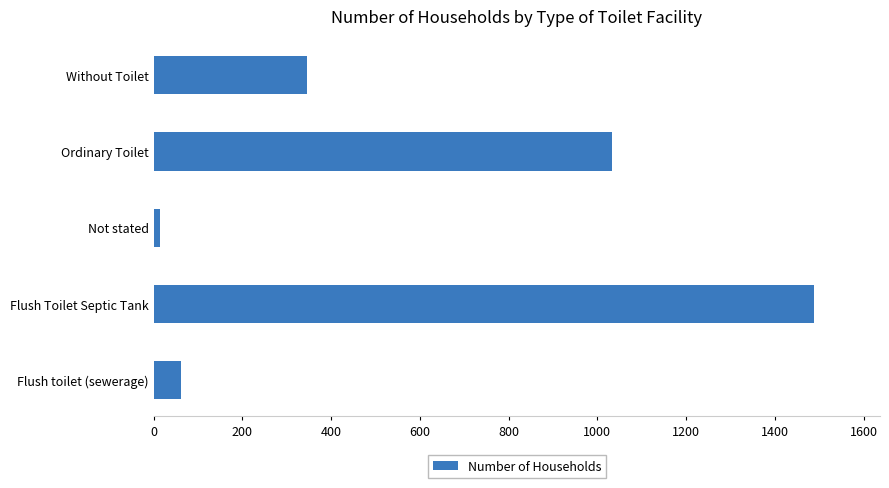

The chart shows a value of 1488 at Flush Toilet Septic Tank. True or false?

True